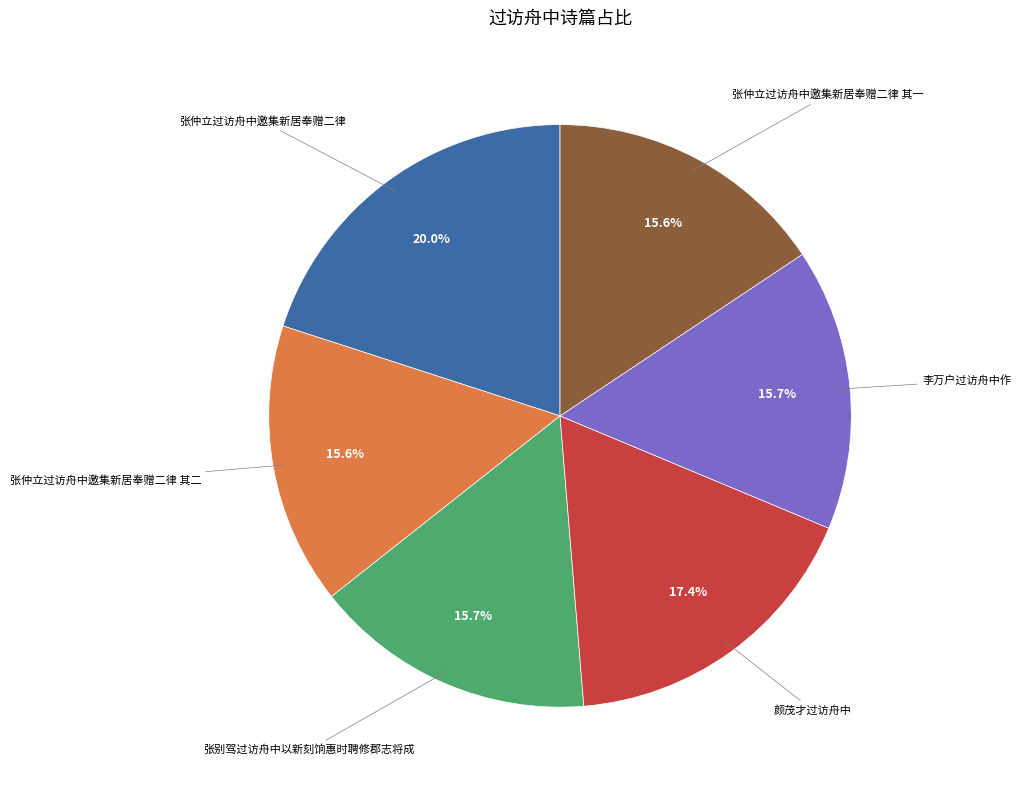

What is the ratio of the value at 张仲立过访舟中邀集新居奉赠二律 其一 to the value at 张仲立过访舟中邀集新居奉赠二律 其二?

1.0